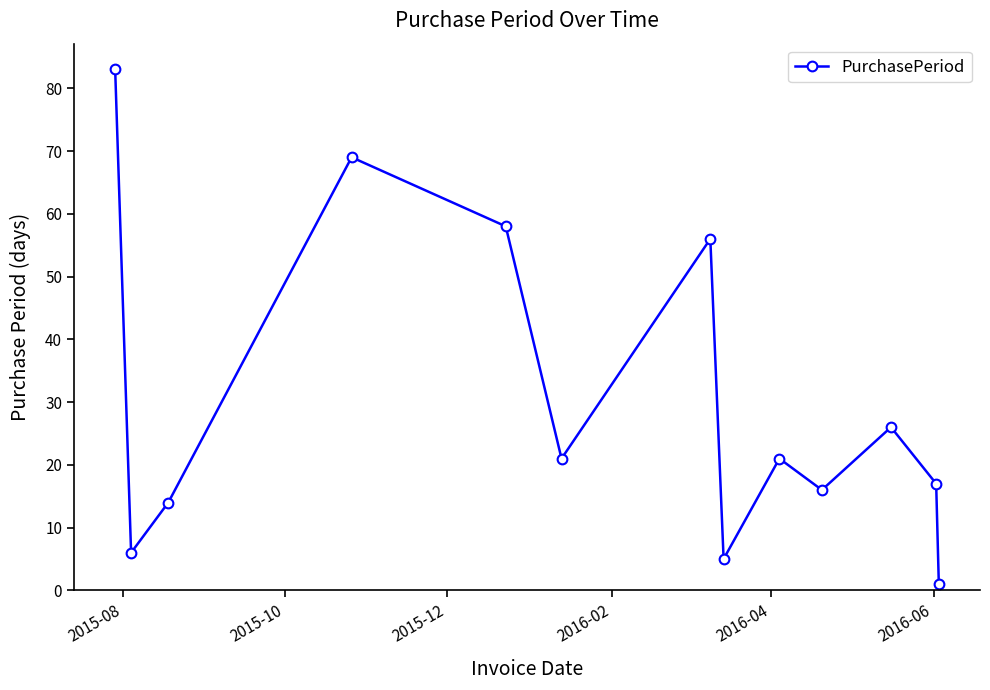

What is the difference between the second highest and minimum values?

68